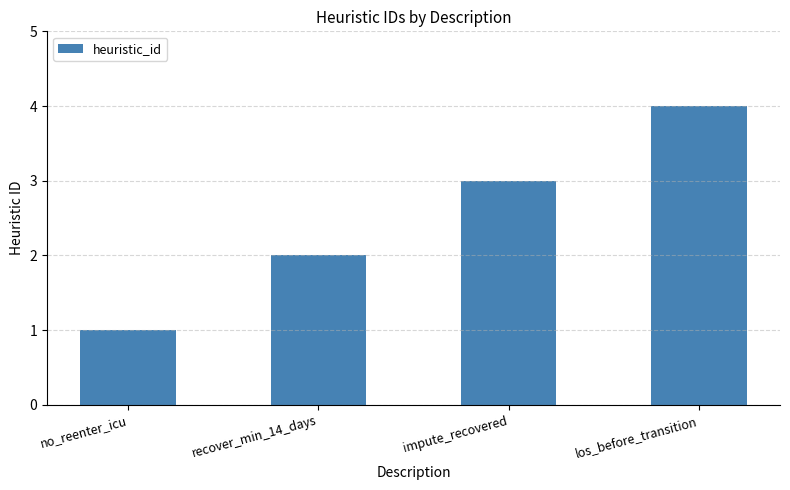

Which label corresponds to the largest value in the chart?

los_before_transition